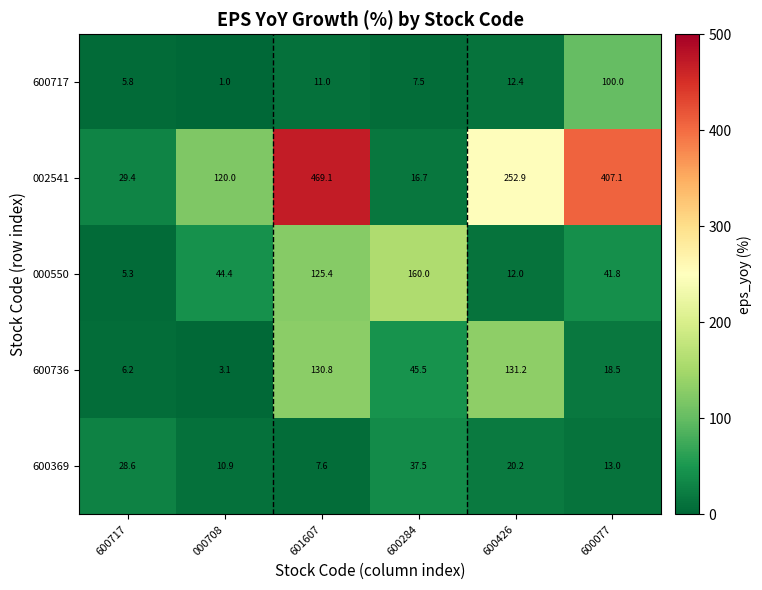

Which label corresponds to the smallest value in the chart?

000708